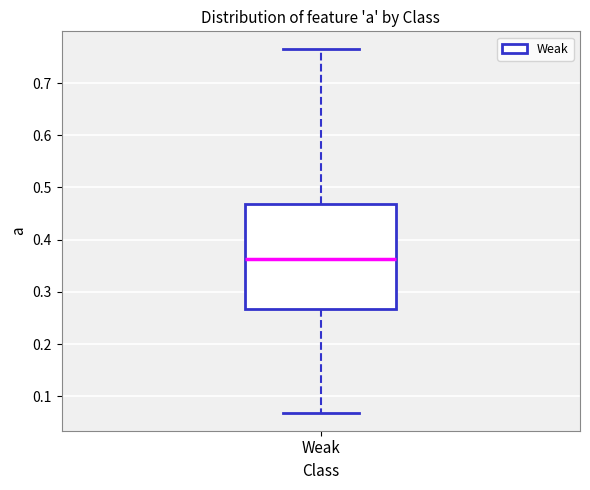

Where does the lower whisker of the box for Weak end on the y-axis? The values are not printed on the chart, so give them approximately, as read against the axis.

0.07